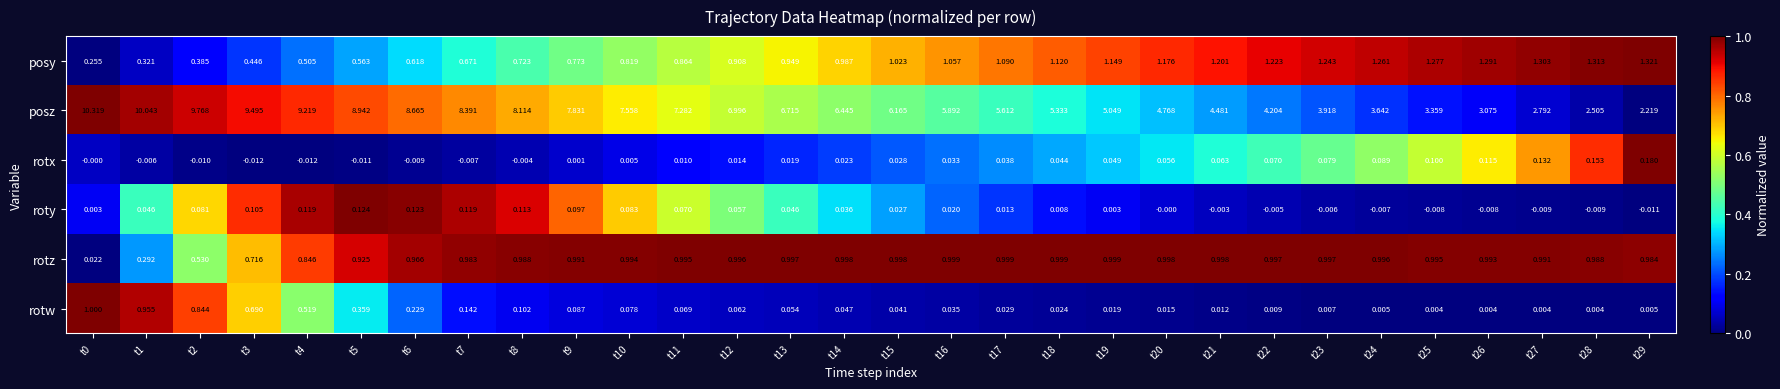

Rank the series by their maximum value, from lowest to highest.

roty, rotx, rotz, rotw, posy, posz